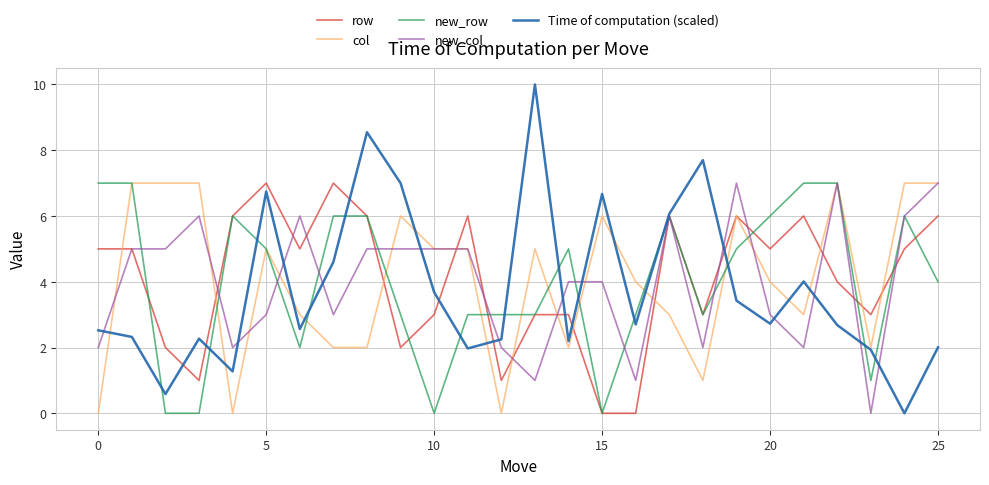

What is the maximum value for row?

7.0